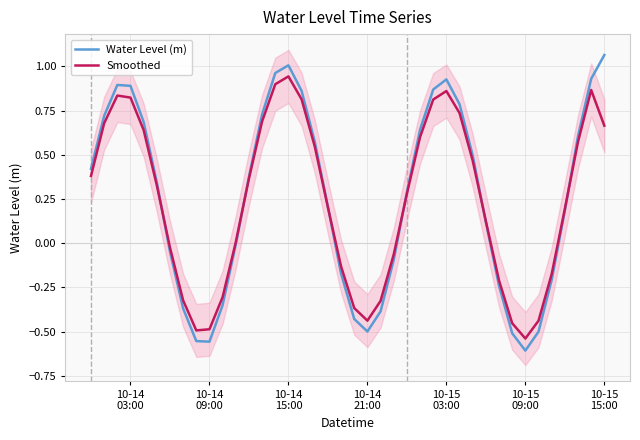

List the series in order of their overall mean, lowest first.

Smoothed, Water Level (m)